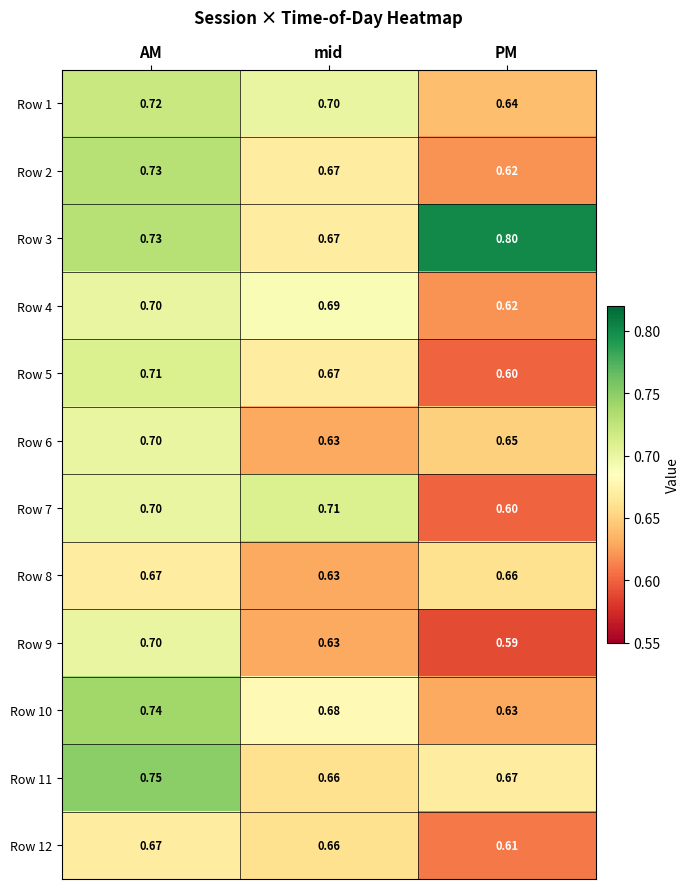

At which label is Row 12 closest to 0?

PM